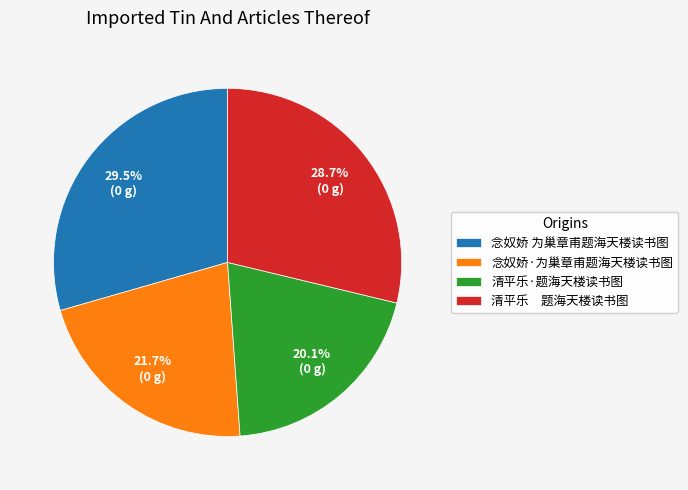

Which slice is the largest?

念奴娇 为巢章甫题海天楼读书图